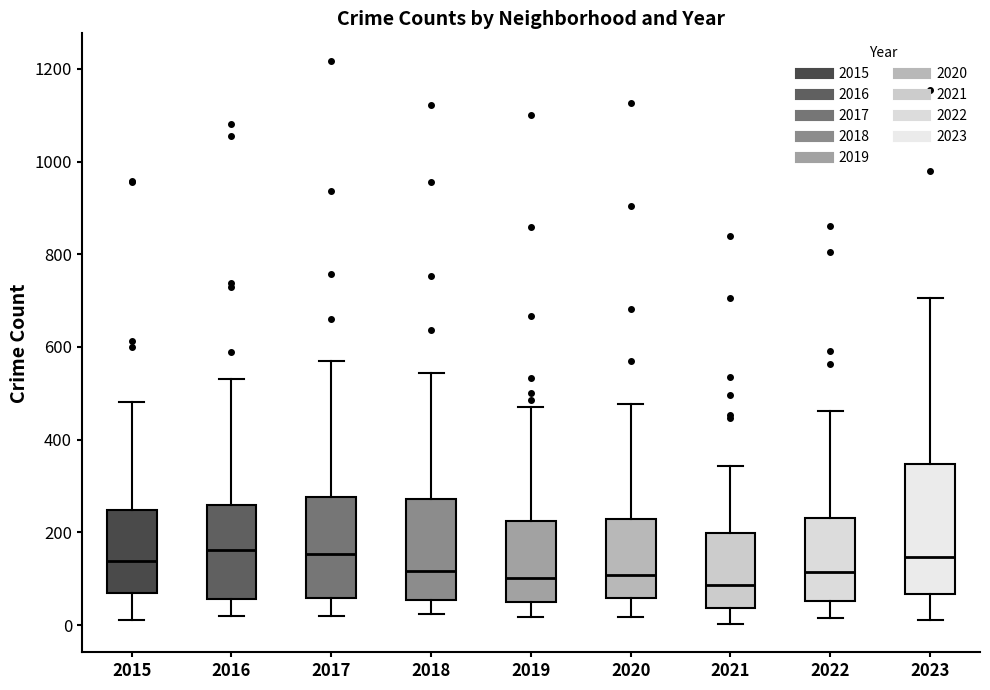

Comparing the boxes themselves (not the whiskers), which one is the tallest?

2023